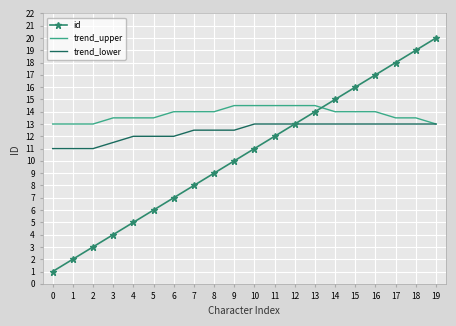

Which series has the widest spread of values?

id